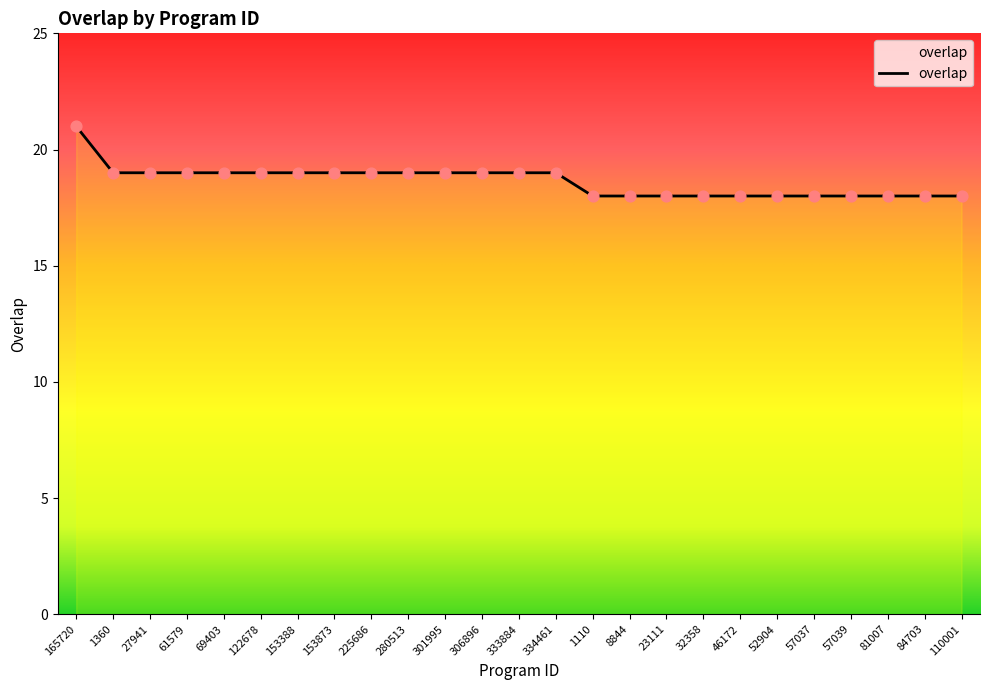

Approximately how many times larger is the value at 301995 compared to 225686?

1.0